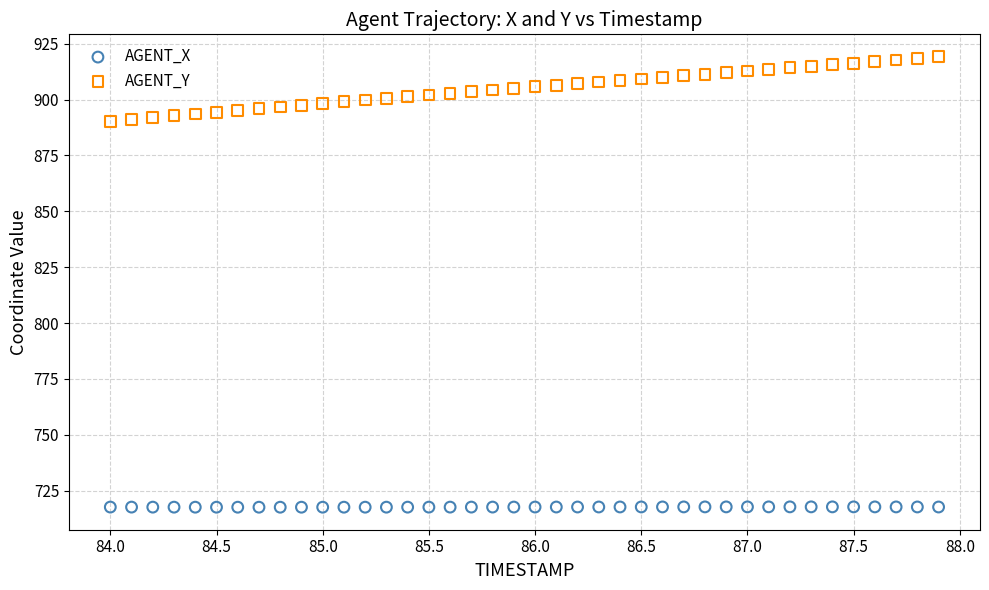

What are all the series names shown in the legend?

AGENT_X, AGENT_Y